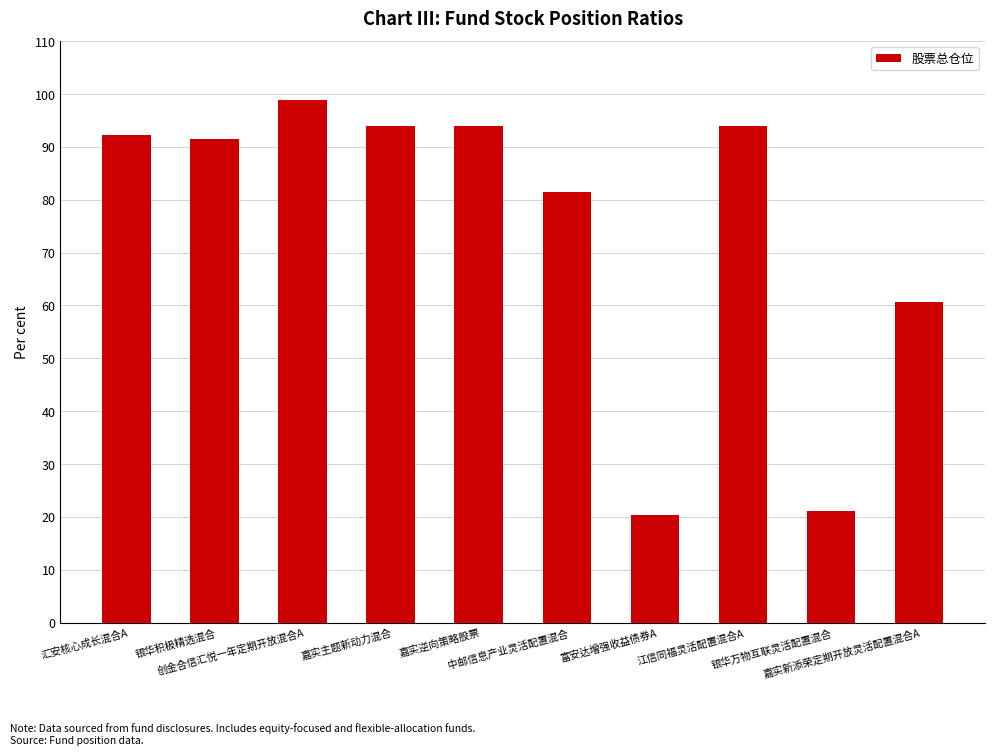

What is the value of the 7th bar from the left?

20.4